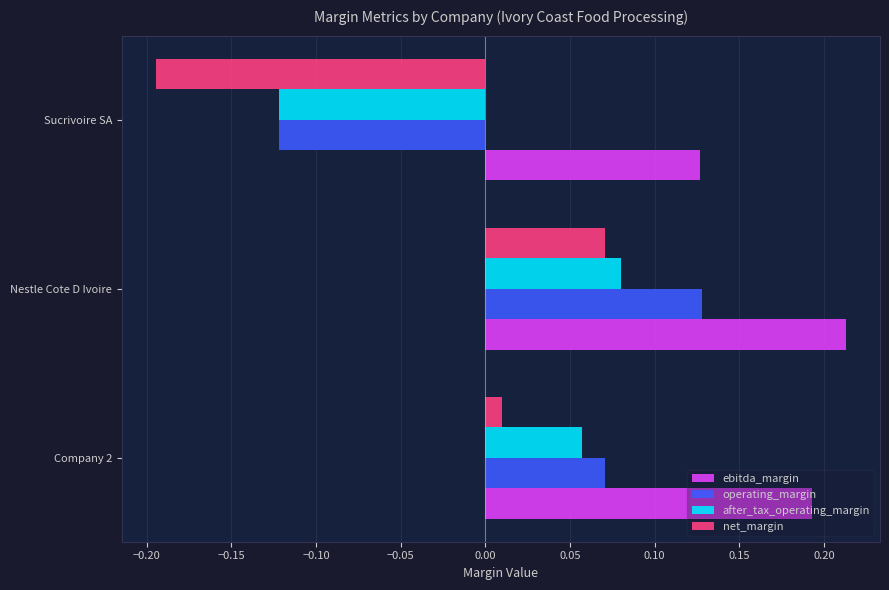

Which category has the highest value across all series?

Nestle Cote D Ivoire